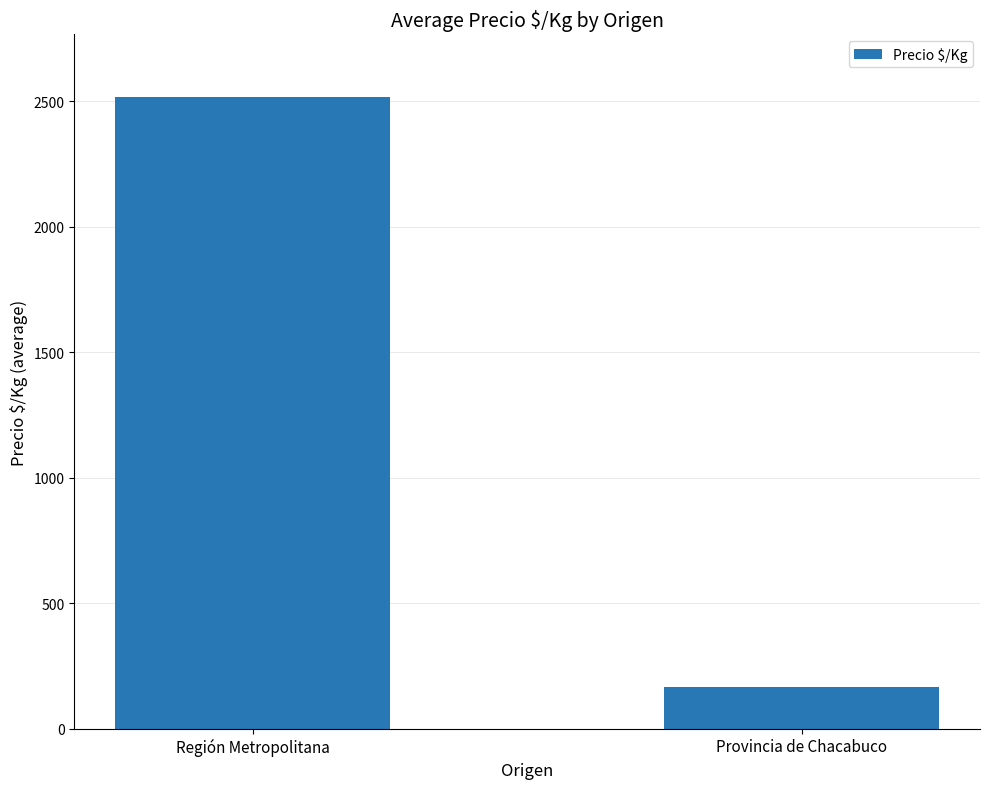

Between Provincia de Chacabuco and Región Metropolitana, which is larger?

Región Metropolitana